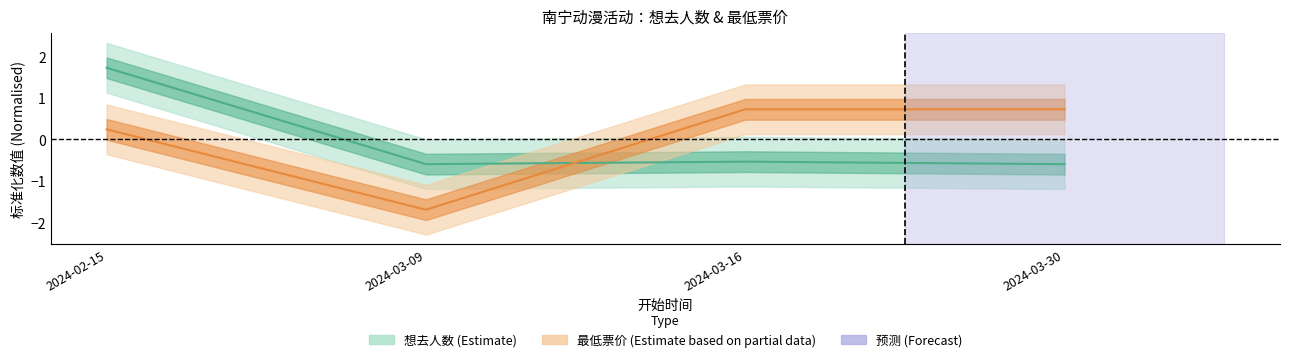

How many intersections are there between 想去人数 (Estimate) and 最低票价 (Estimate based on partial data)?

1